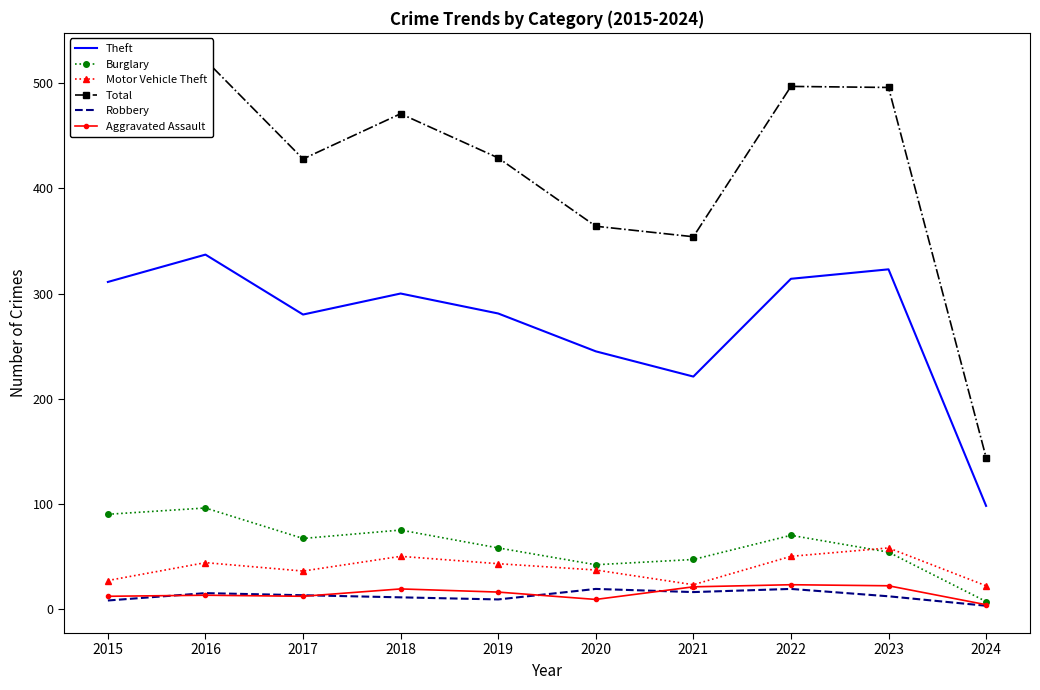

Where is the first local minimum for Robbery?

2019